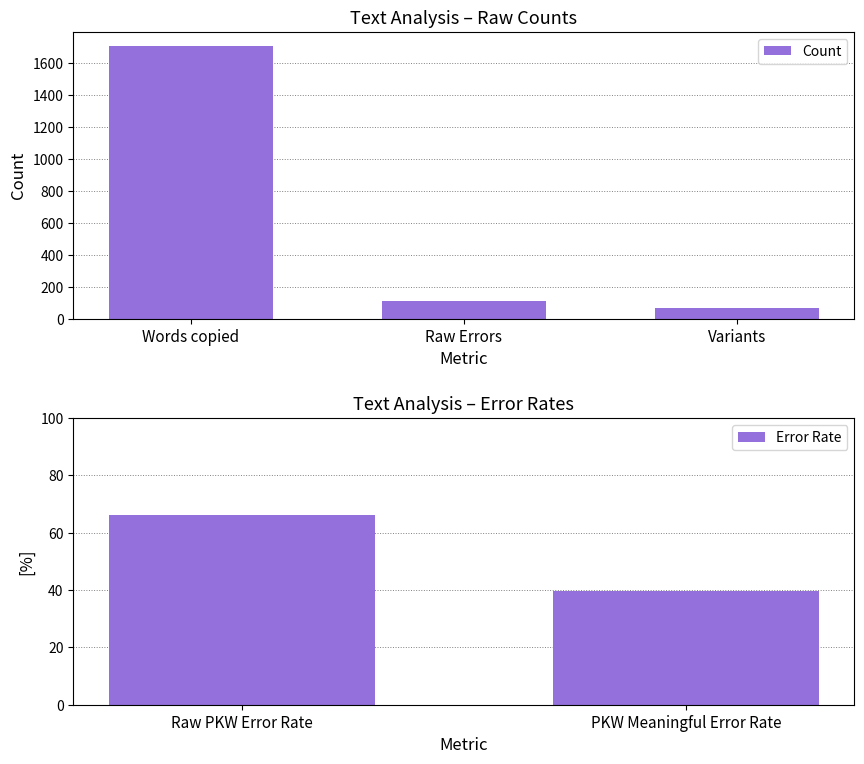

What is the difference between the values at Raw Errors and Variants?

45.0